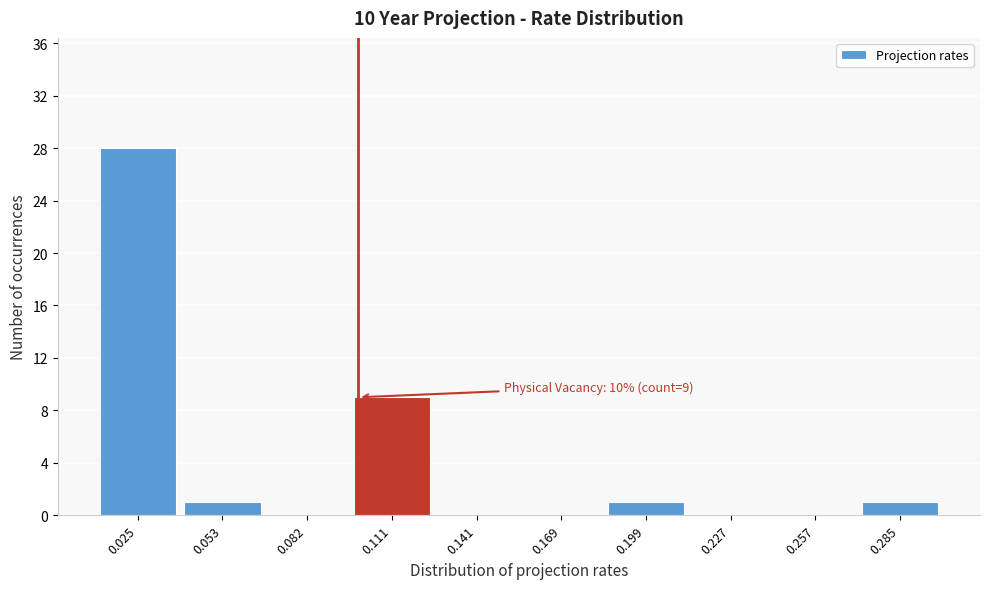

Over which range of the x-axis is the bar tallest?

0.010 to 0.039